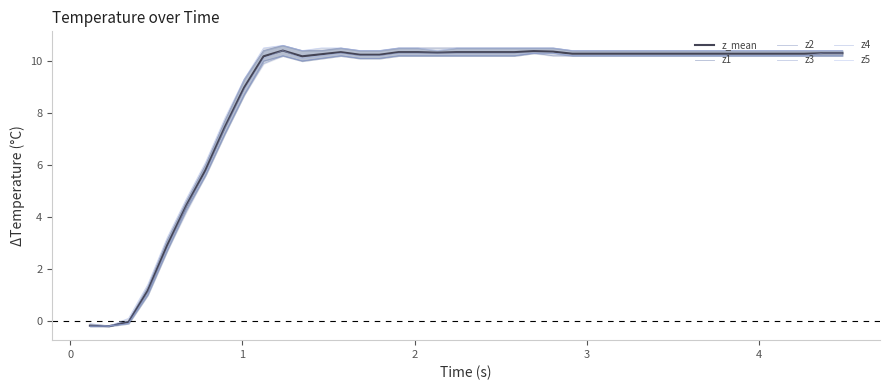

True or false: z1 and z2 cross at least once.

False